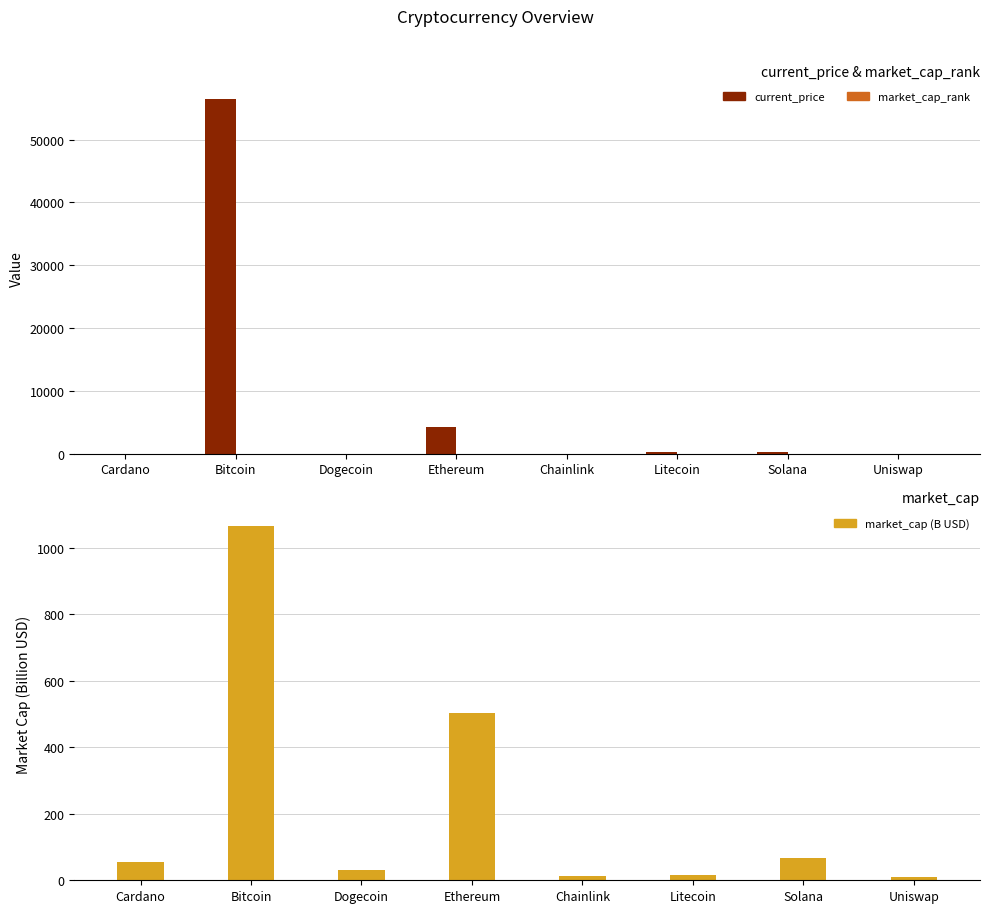

Rank the series by their maximum value, from lowest to highest.

market_cap_rank, market_cap (B USD), current_price